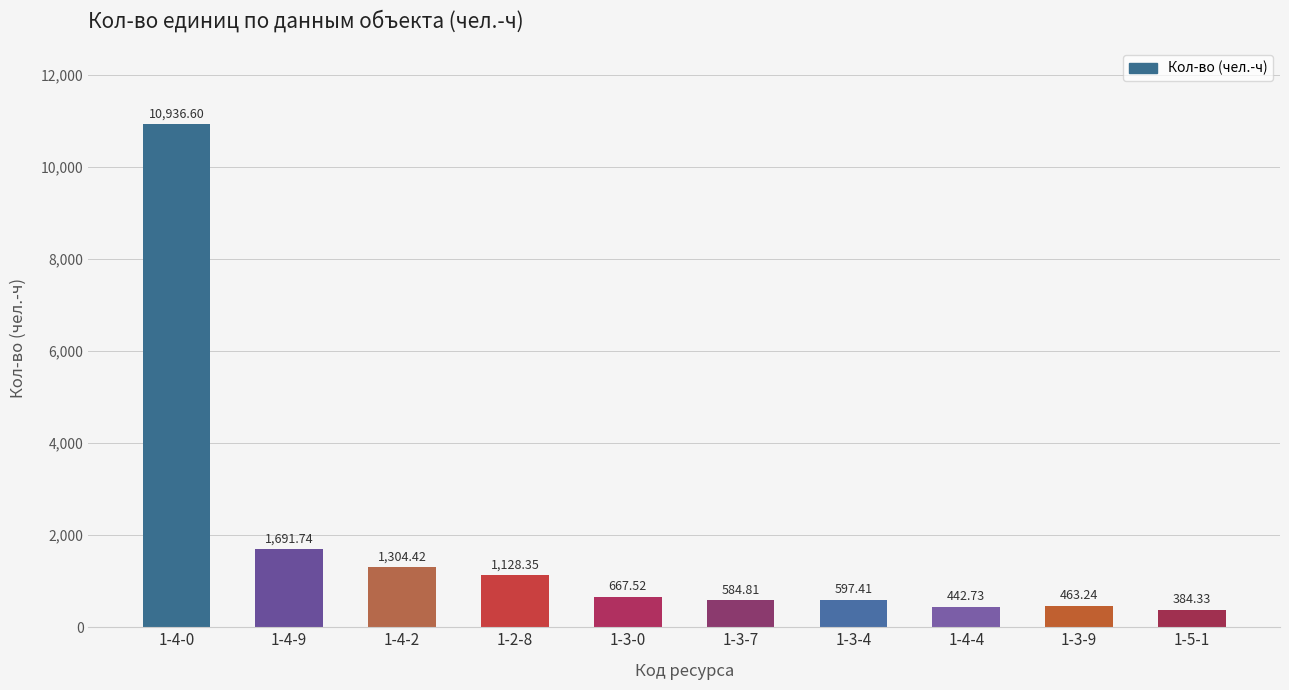

Approximately how many times larger is the value at 1-4-9 compared to 1-5-1?

4.4